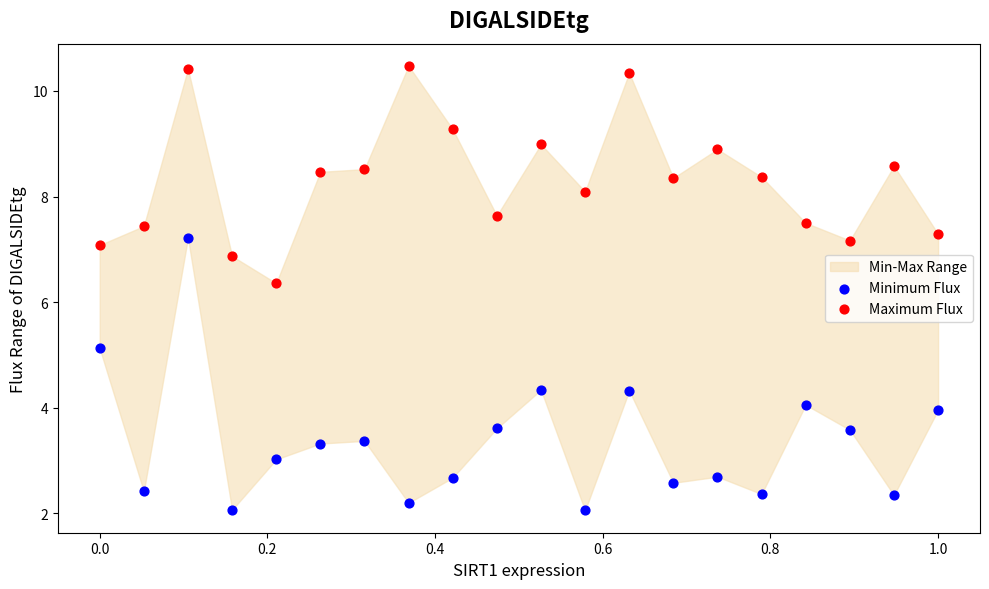

Which series reaches the maximum Y coordinate?

Maximum Flux